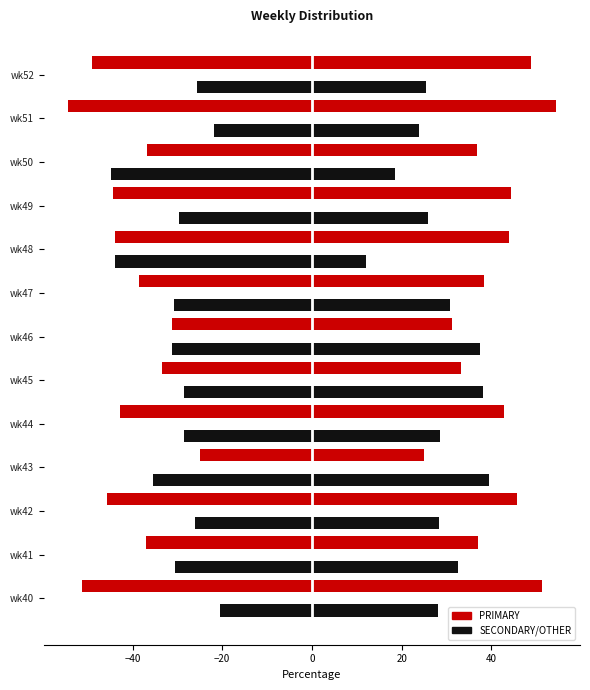

How many values in the OTHER series are below 28?

5